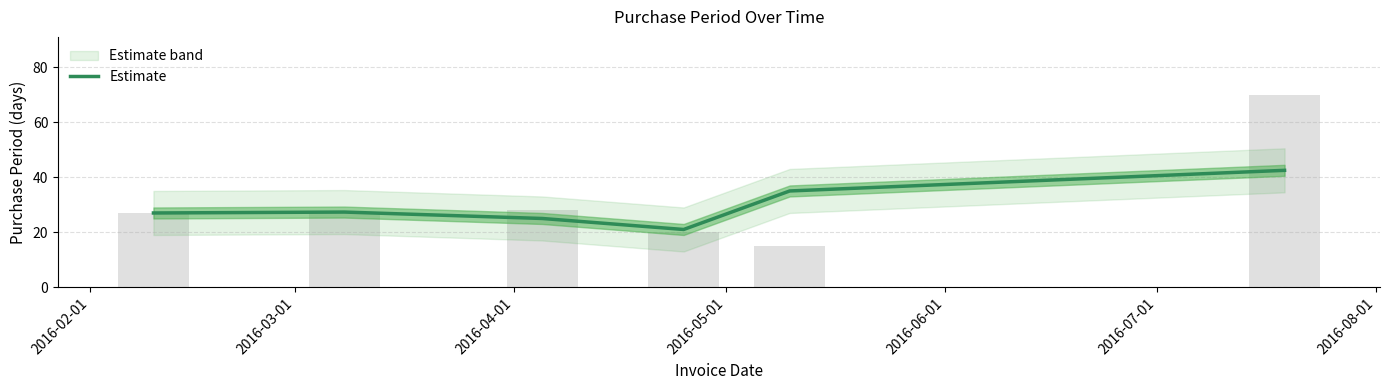

Which label corresponds to the smallest value in the chart?

2016-05-01